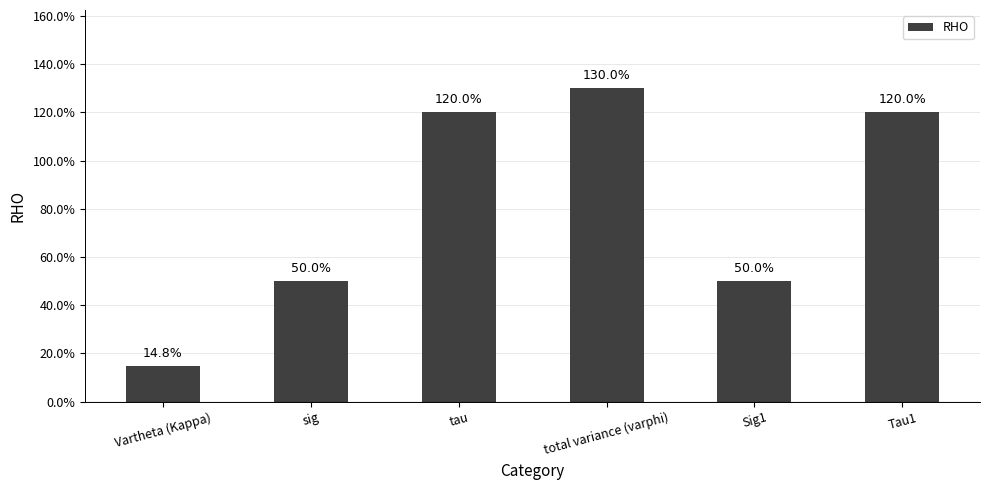

Between Tau1 and Vartheta (Kappa), which is larger?

Tau1